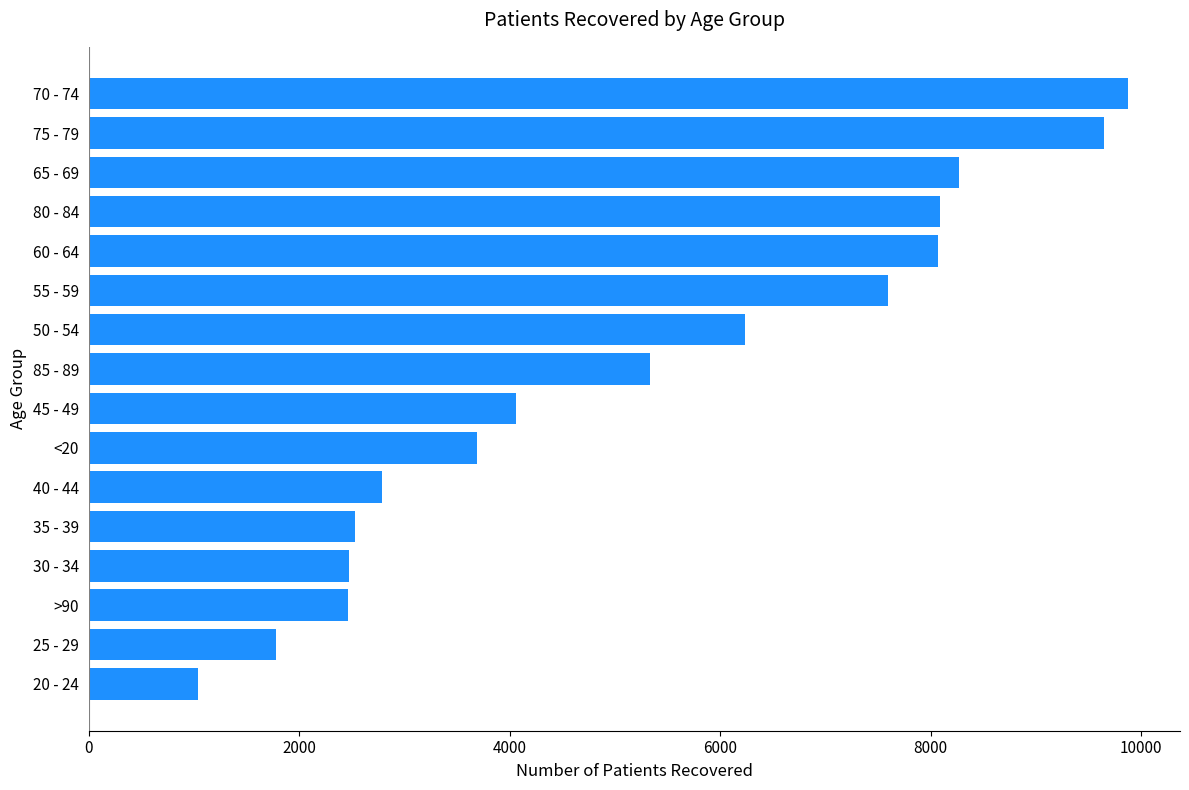

What is the change in value from <20 to 75 - 79?

+5959